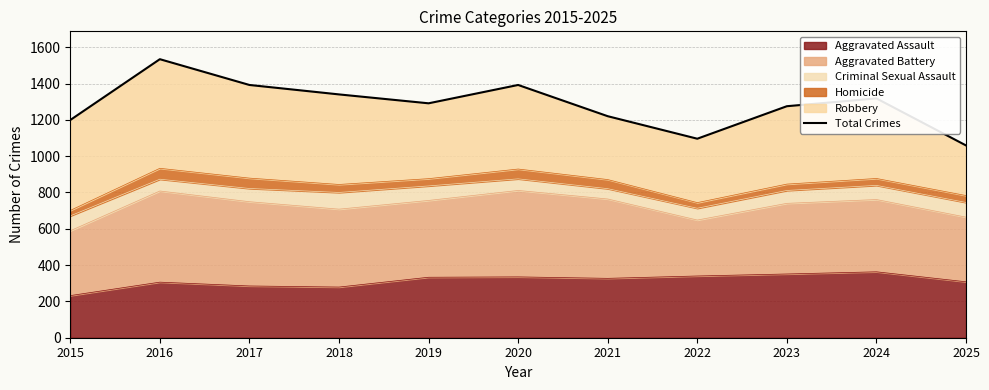

At which label does the data first exceed 1291?

2016